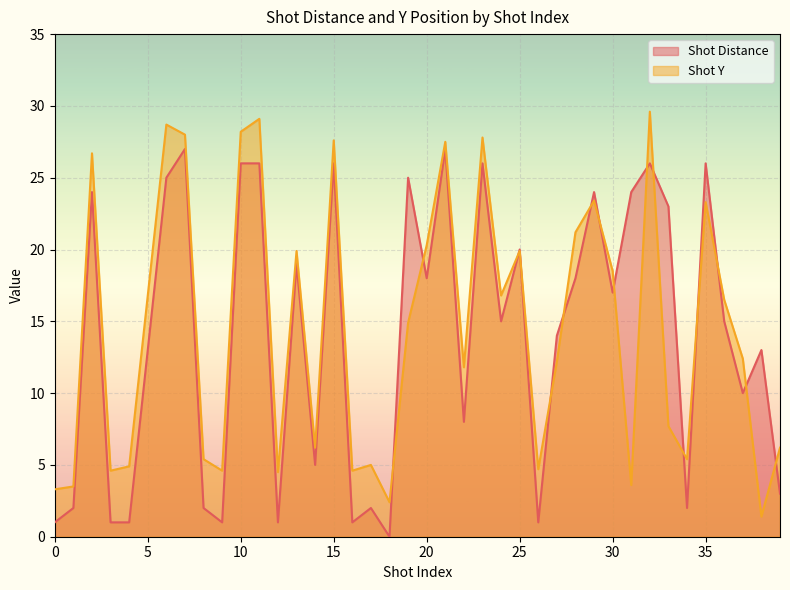

True or false: Shot Distance has a value of 26.0 at 32.

True